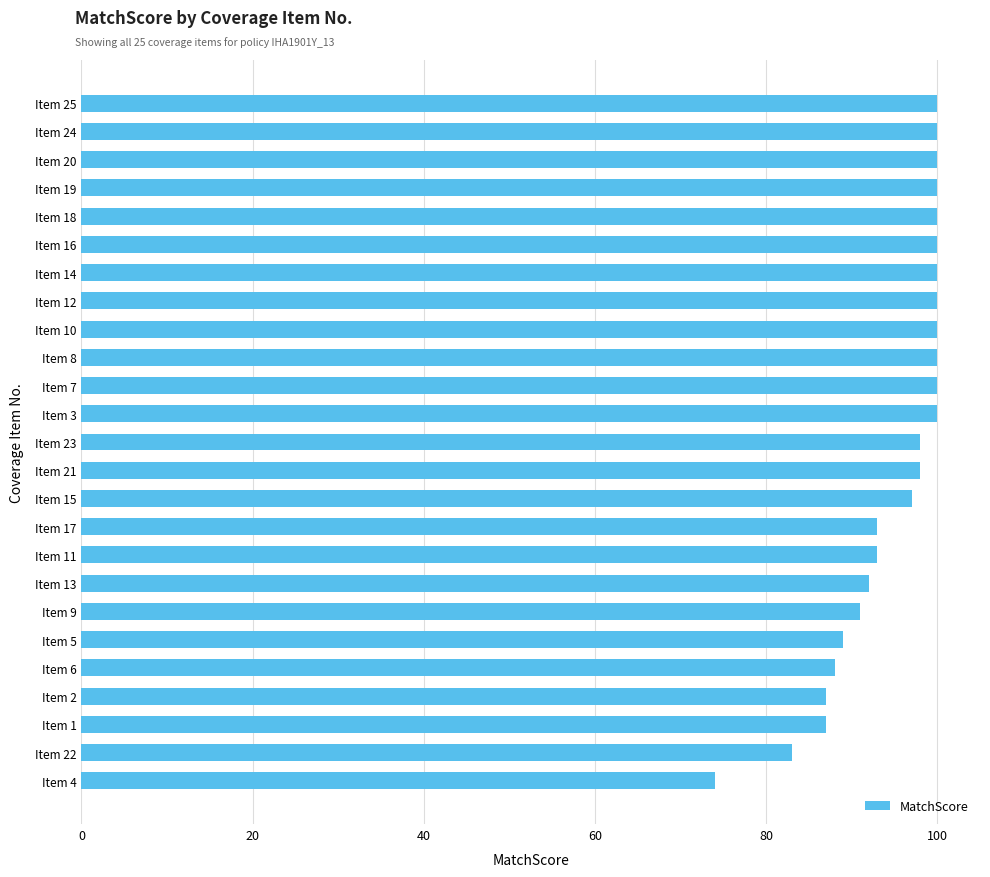

Reading bottom to top, list all the values displayed in this chart.

Item 4=74	Item 22=83	Item 1=87	Item 2=87	Item 6=88	Item 5=89	Item 9=91	Item 13=92	Item 11=93	Item 17=93	Item 15=97	Item 21=98	Item 23=98	Item 3=100	Item 7=100	Item 8=100	Item 10=100	Item 12=100	Item 14=100	Item 16=100	Item 18=100	Item 19=100	Item 20=100	Item 24=100	Item 25=100